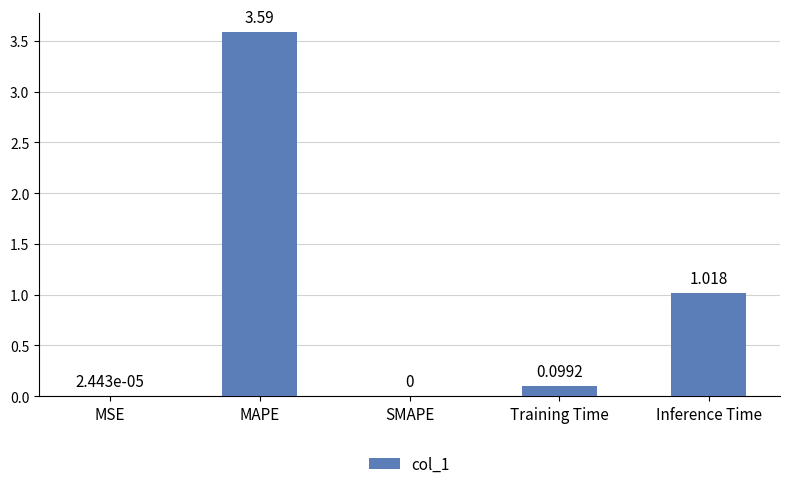

What is the average value?

0.9